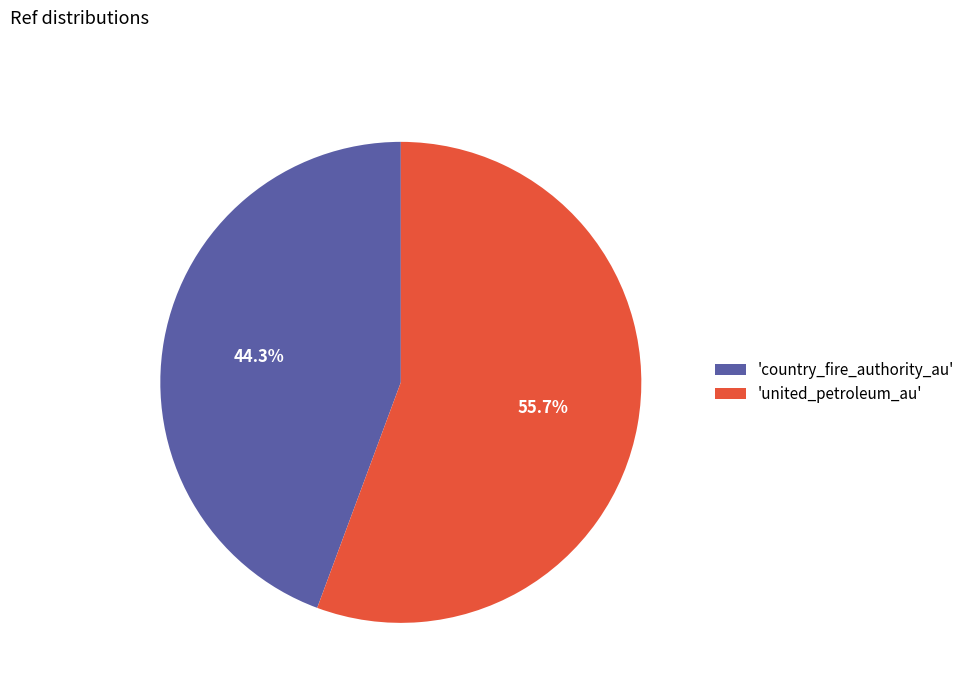

Between 'country_fire_authority_au' and 'united_petroleum_au', which is larger?

'united_petroleum_au'